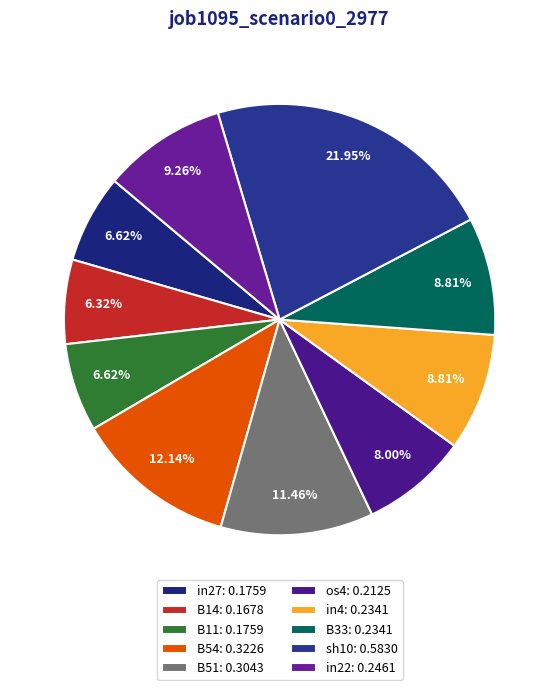

The sh10 slice represents 29% of the pie. True or false?

False